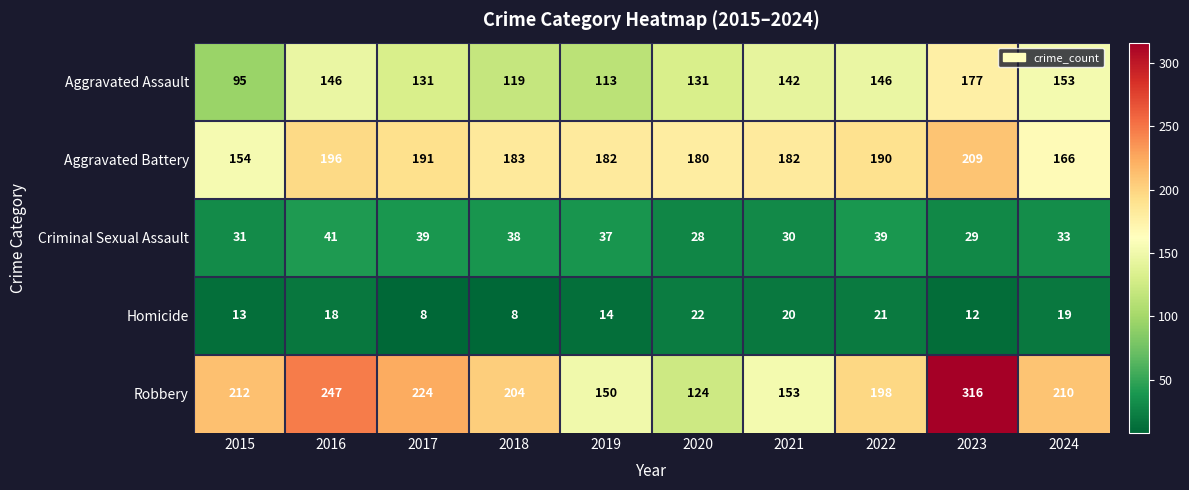

What is the sum of all Criminal Sexual Assault values?

345